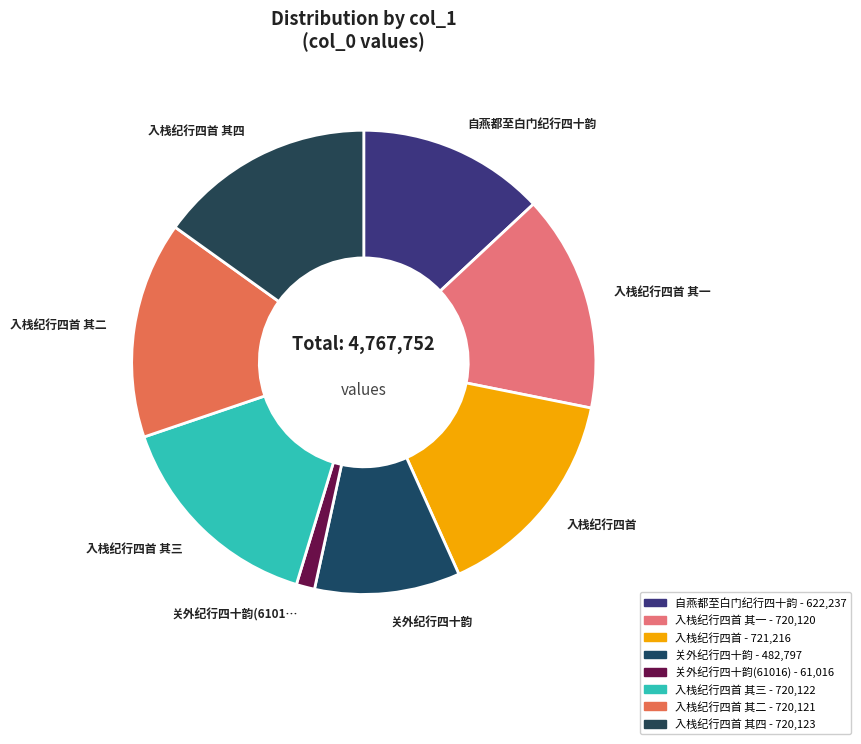

How many slices are in this pie chart?

8